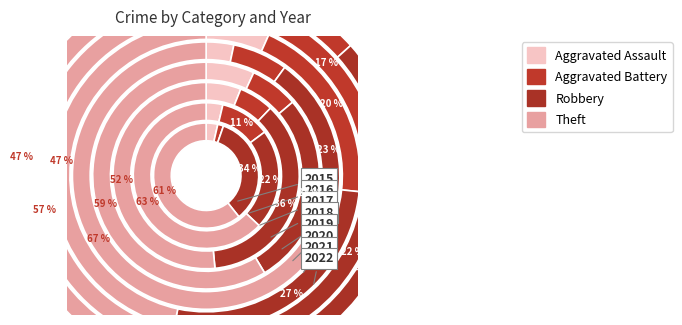

To the nearest percent, what is the difference between the 2016 and 2017 slice percentages?

6%